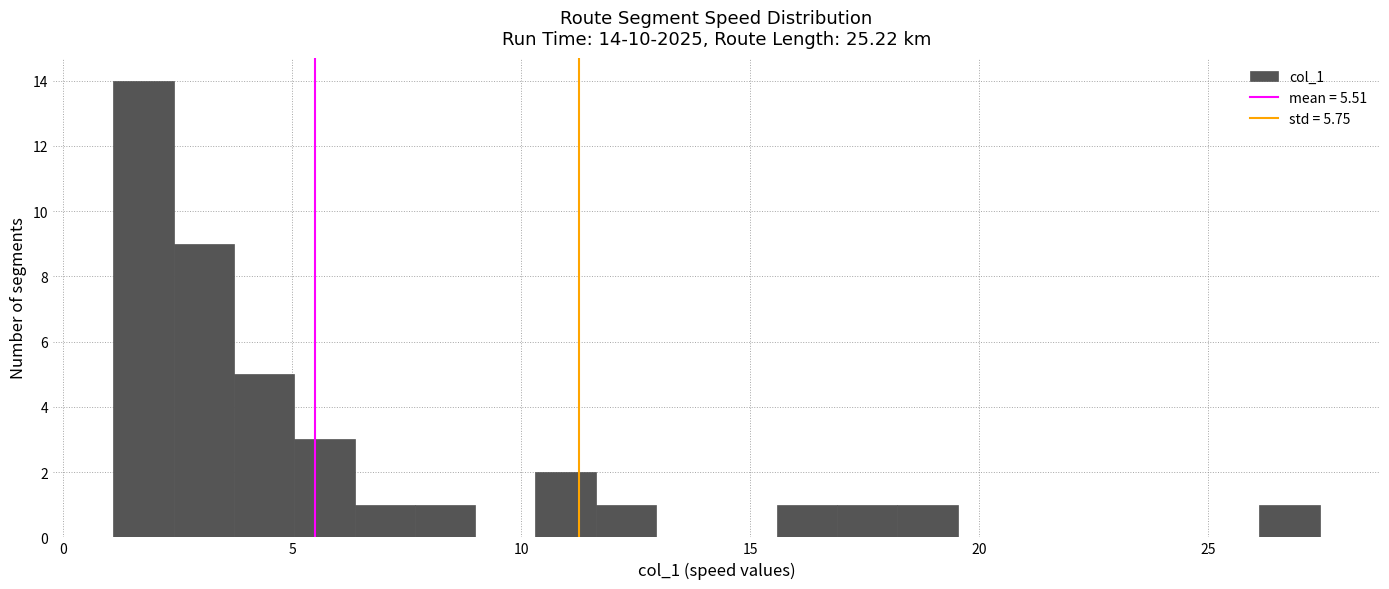

Read against the x-axis, roughly where is the centre of the tallest bar?

2.0